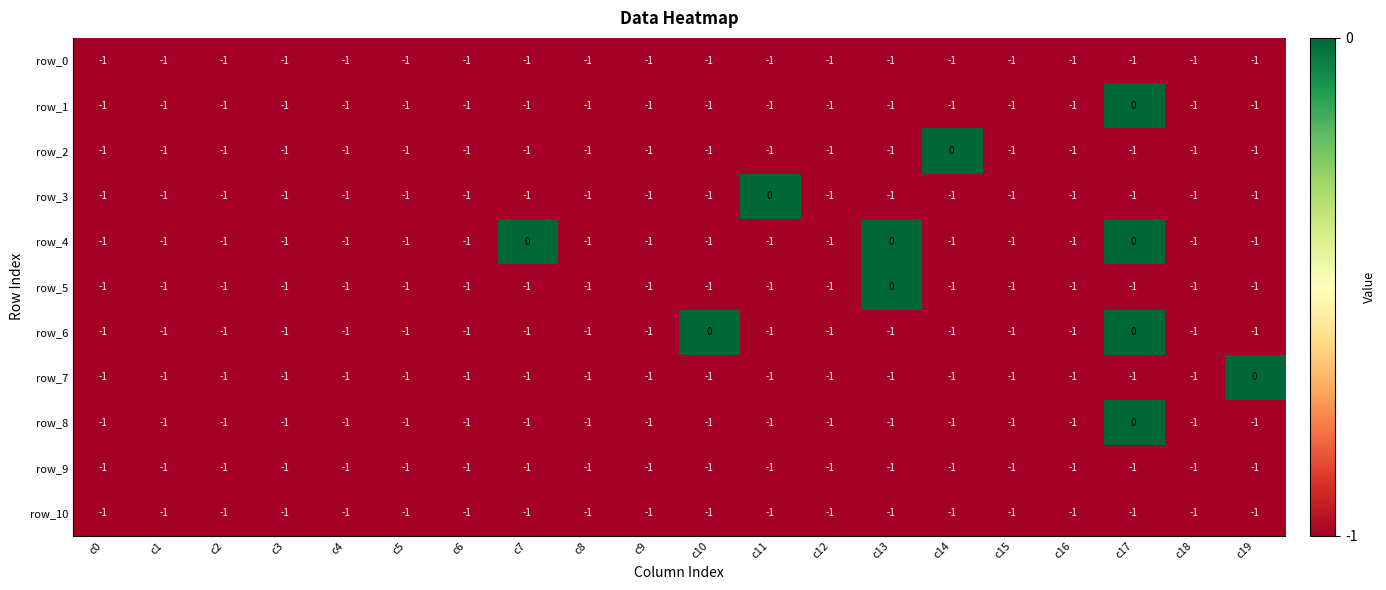

What is the sum of all row_7 values?

-19